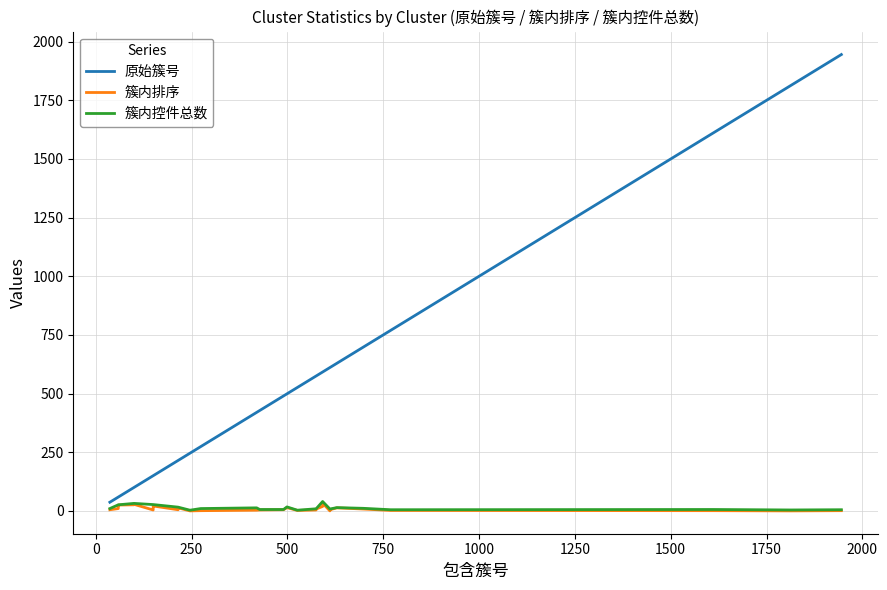

What is the average value of the 簇内排序 series?

10